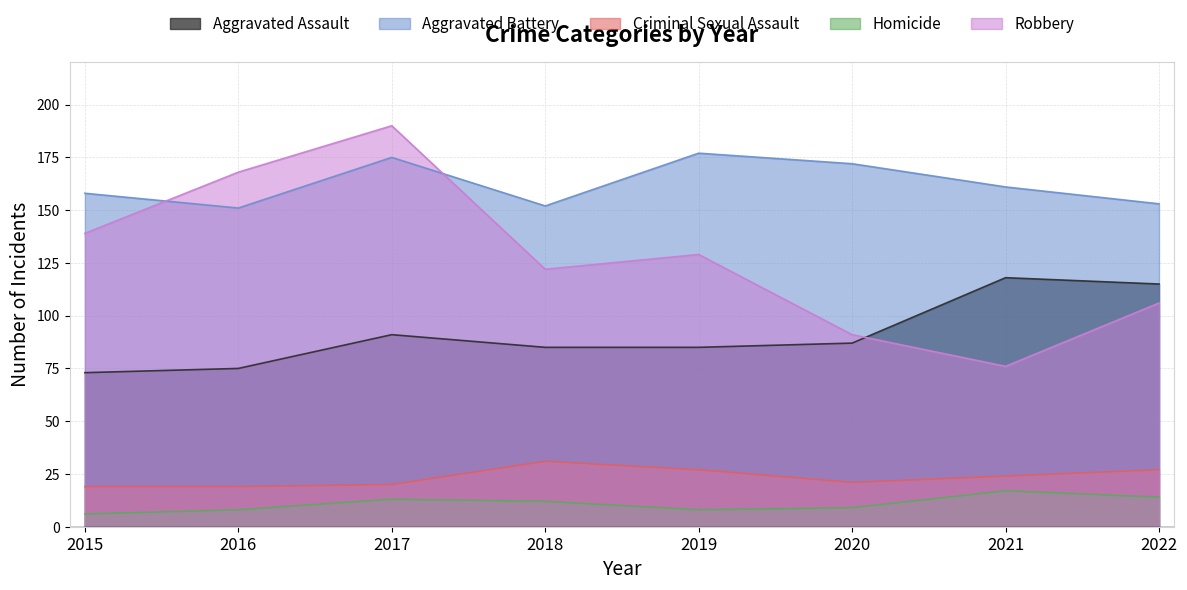

At which category is the sum across all series the highest?

2017